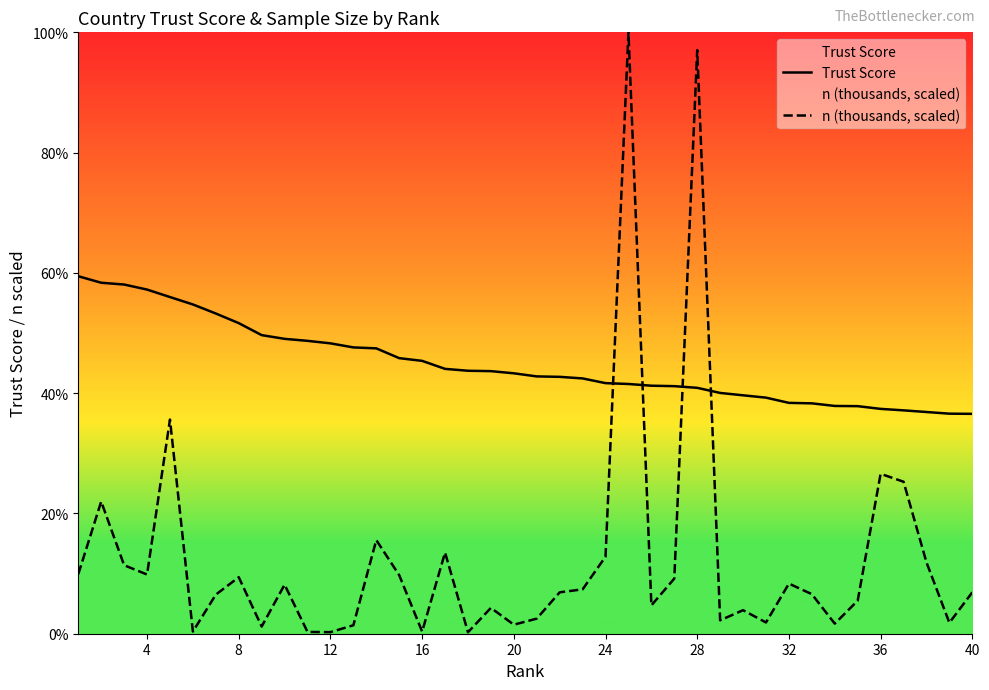

Reading left to right, transcribe all the data shown in this chart.

Trust Score: 59.4	58.4	58.1	57.2	56.0	54.7	53.2	51.6	49.7	49.0	48.7	48.3	47.6	47.4	45.8	45.4	44.0	43.7	43.7	43.3	42.8	42.7	42.5	41.7	41.5	41.2	41.2	40.9	40.0	39.6	39.3	38.4	38.3	37.9	37.8	37.4	37.1	36.9	36.6	36.6
n (thousands, scaled): 9.9	22.0	11.4	9.8	35.6	0.4	6.5	9.4	1.2	8.2	0.3	0.3	1.4	15.6	9.7	0.4	13.5	0.2	4.3	1.5	2.5	6.9	7.4	12.8	100.0	4.7	9.2	97.1	2.2	3.9	1.9	8.3	6.6	1.7	5.5	26.6	25.3	11.9	1.8	6.9